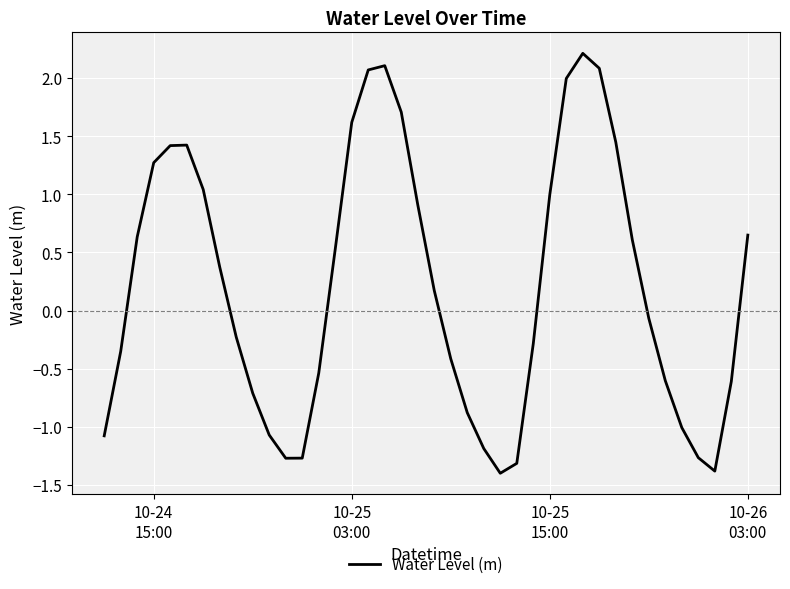

What is the minimum value shown in the chart?

-1.4